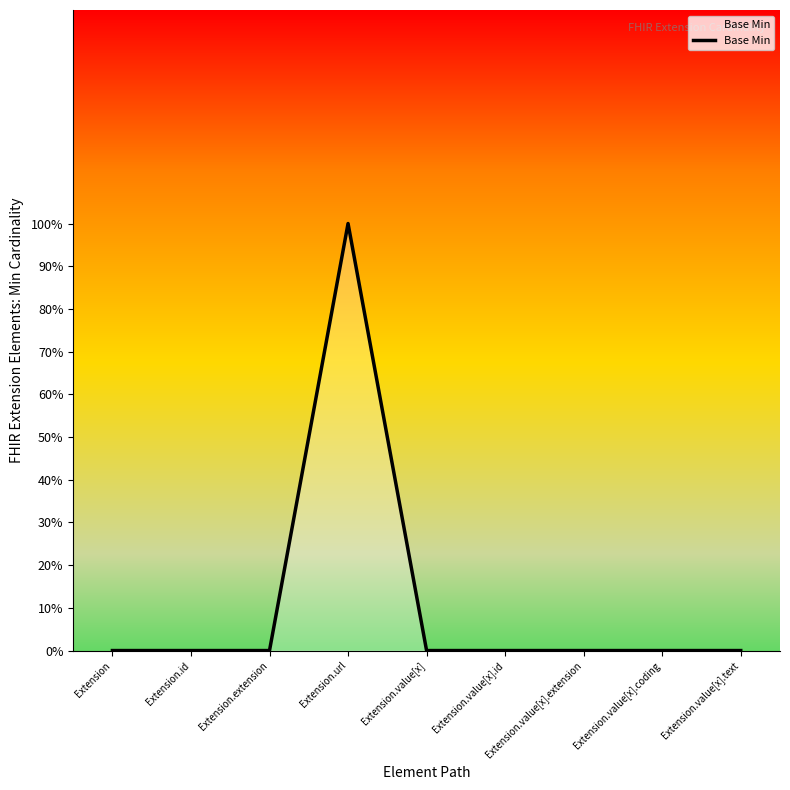

List the labels in order of value, largest first.

Extension.url, Extension, Extension.id, Extension.extension, Extension.value[x], Extension.value[x].id, Extension.value[x].extension, Extension.value[x].coding, Extension.value[x].text